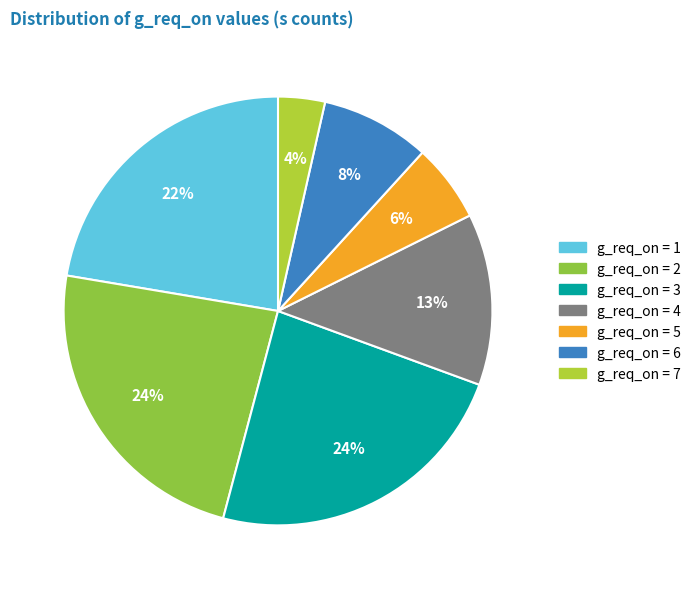

Rank the categories by value from lowest to highest.

g_req_on=7, g_req_on=5, g_req_on=6, g_req_on=4, g_req_on=1, g_req_on=2, g_req_on=3